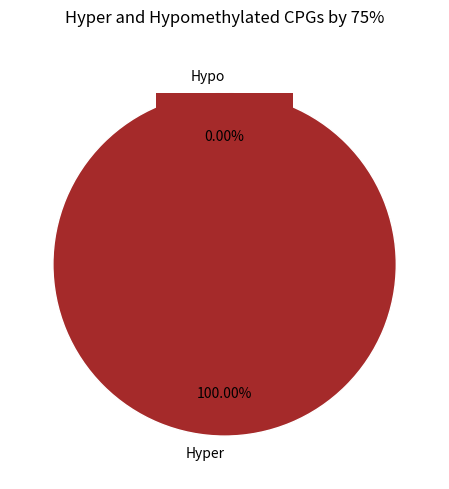

To the nearest percent, what is the average slice percentage?

50%